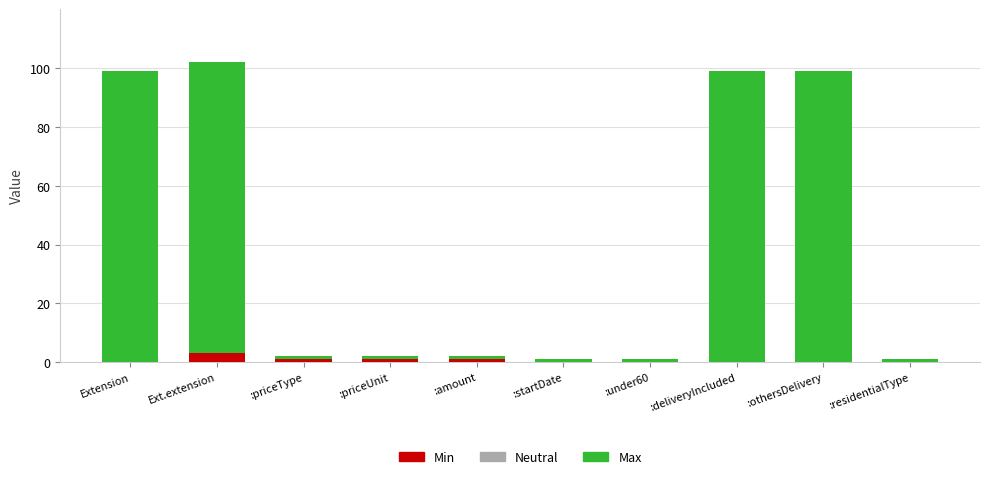

Reading right to left, transcribe the values for Min.

:residentialType=0	:othersDelivery=0	:deliveryIncluded=0	:under60=0	:startDate=0	:amount=1	:priceUnit=1	:priceType=1	Ext.extension=3	Extension=0